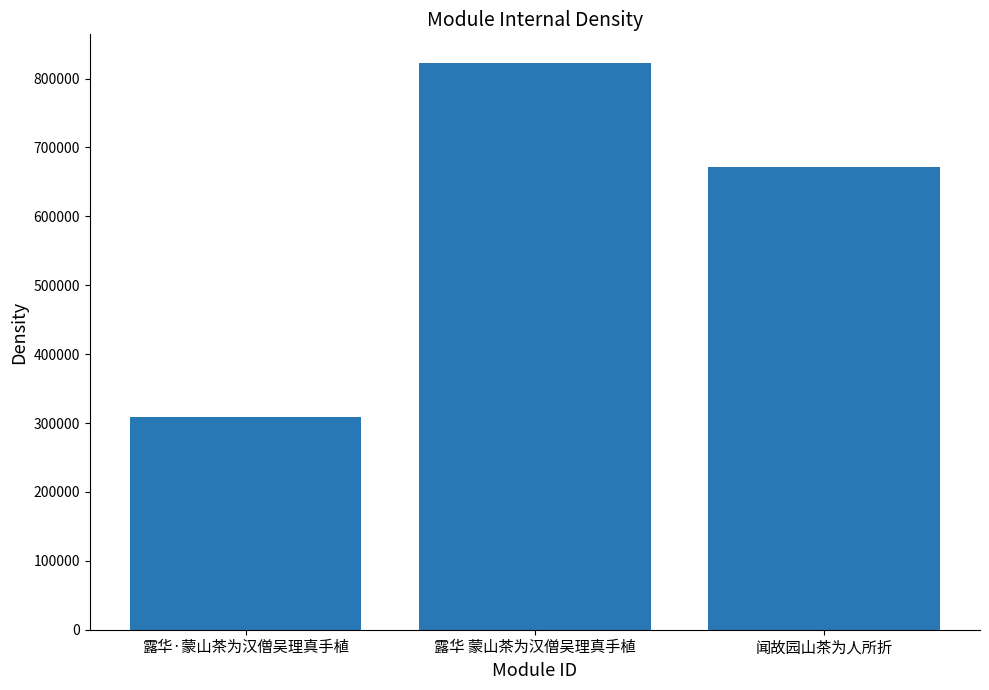

The value at 露华 蒙山茶为汉僧吴理真手植 is 823040. True or false?

True